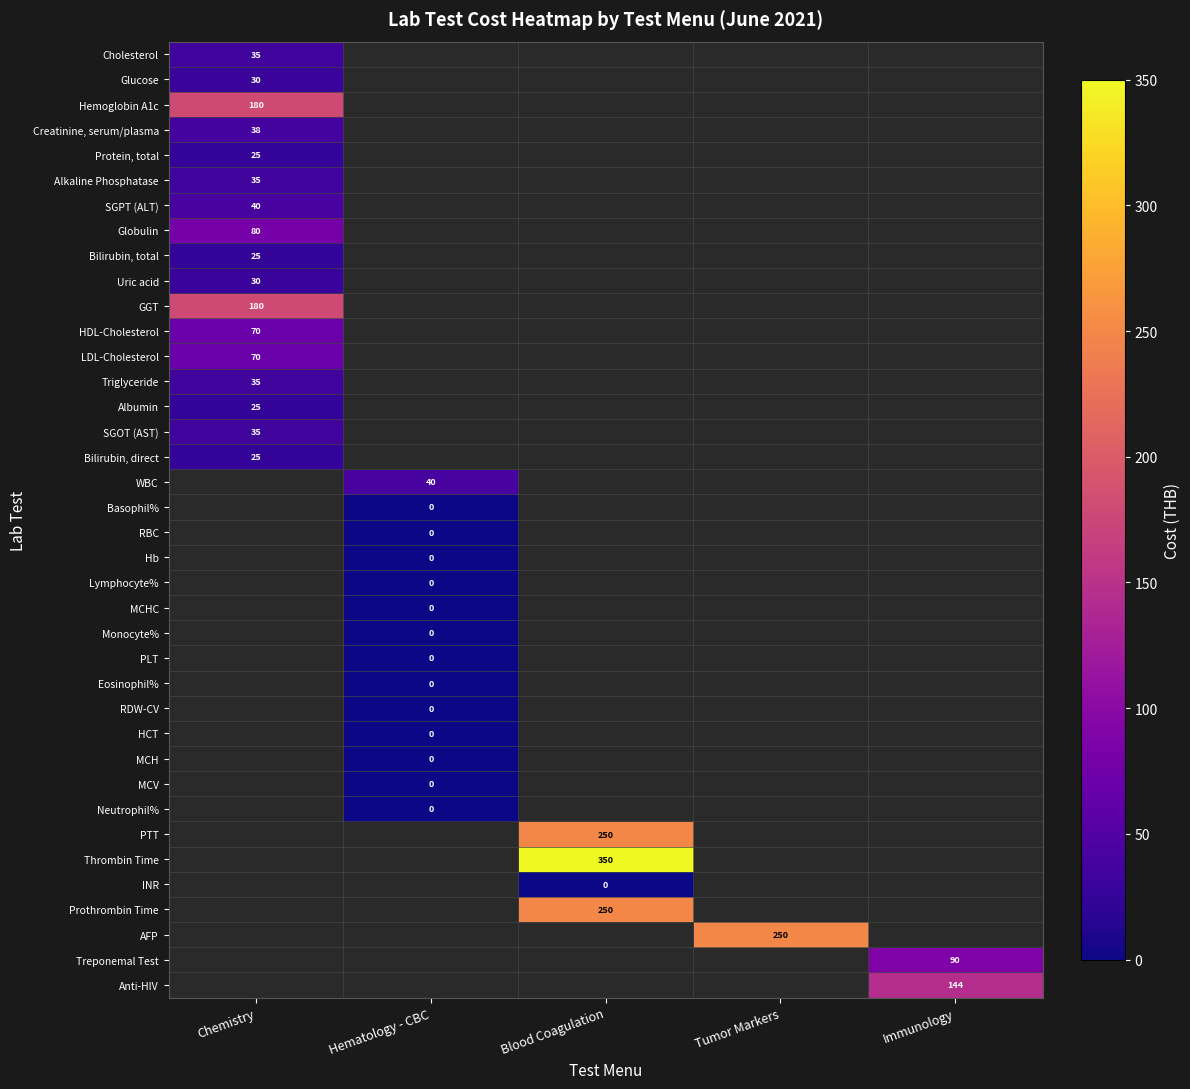

True or false: Thrombin Time has a value of 350 at Blood Coagulation.

True